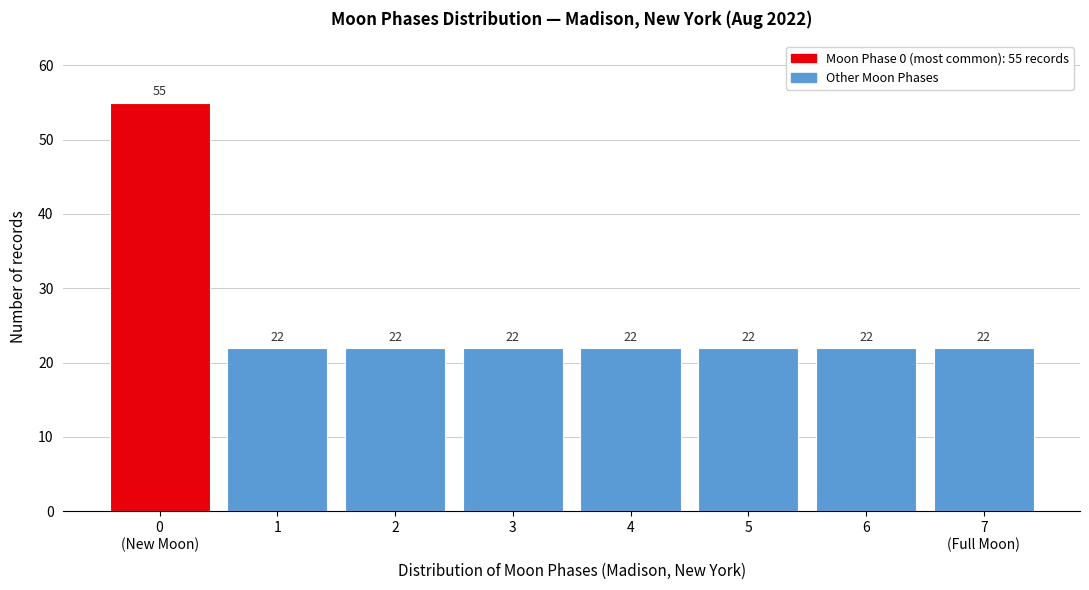

Reading left to right, transcribe all the data shown in this chart.

55	22	22	22	22	22	22	22